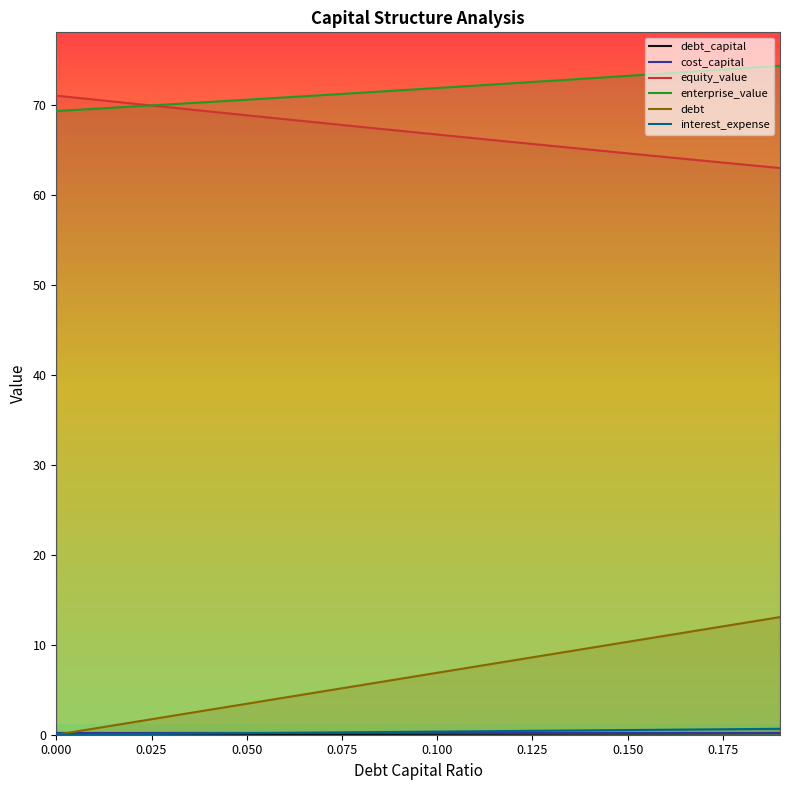

The value of equity_value at 0.075 is 42.8. True or false?

False